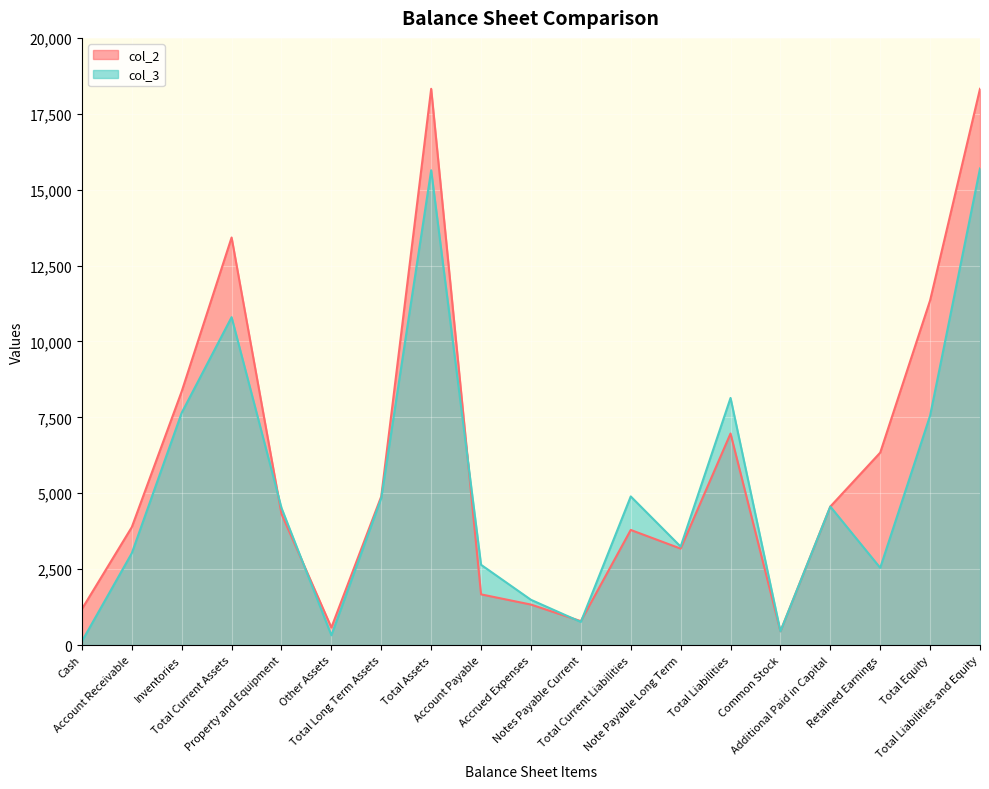

Rank the series by their maximum value, from lowest to highest.

col_3, col_2